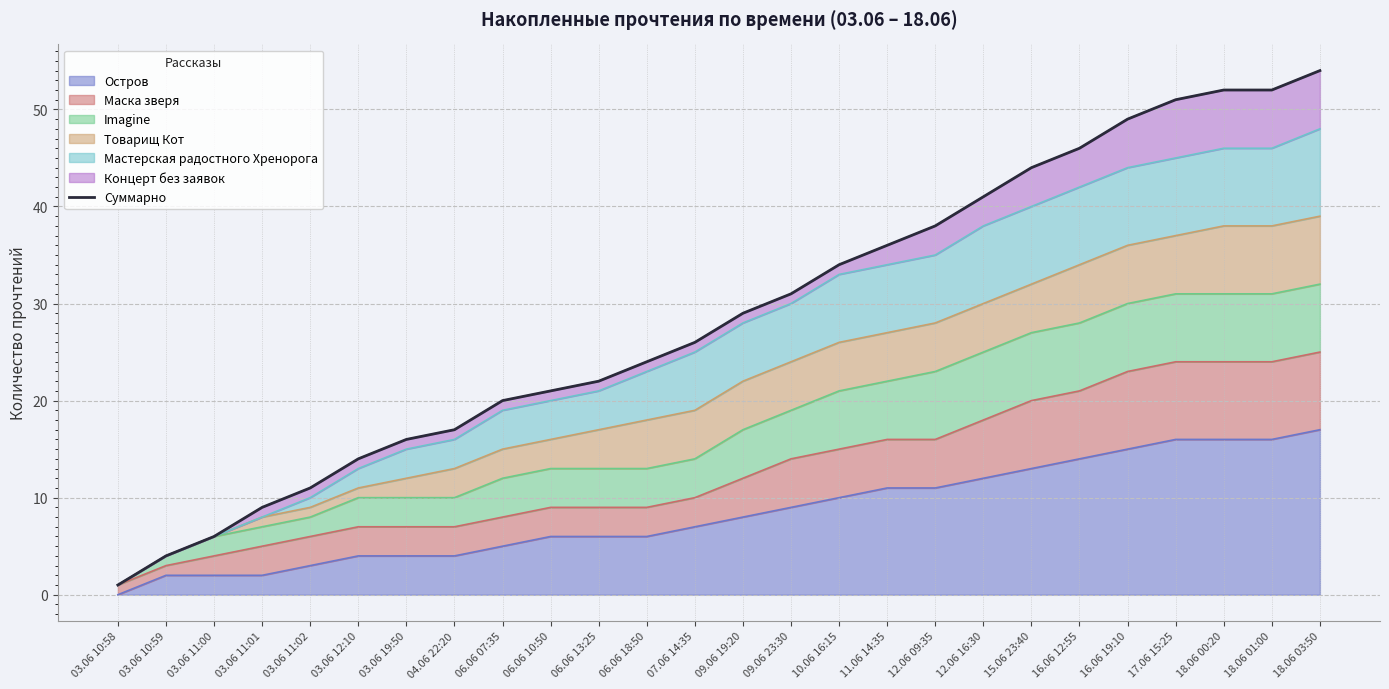

How many lines are shown in the chart?

1